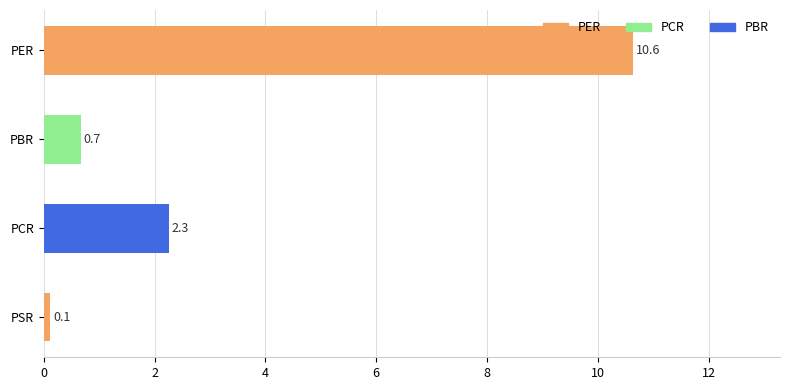

Is it true that the value at PER is 10.6?

True